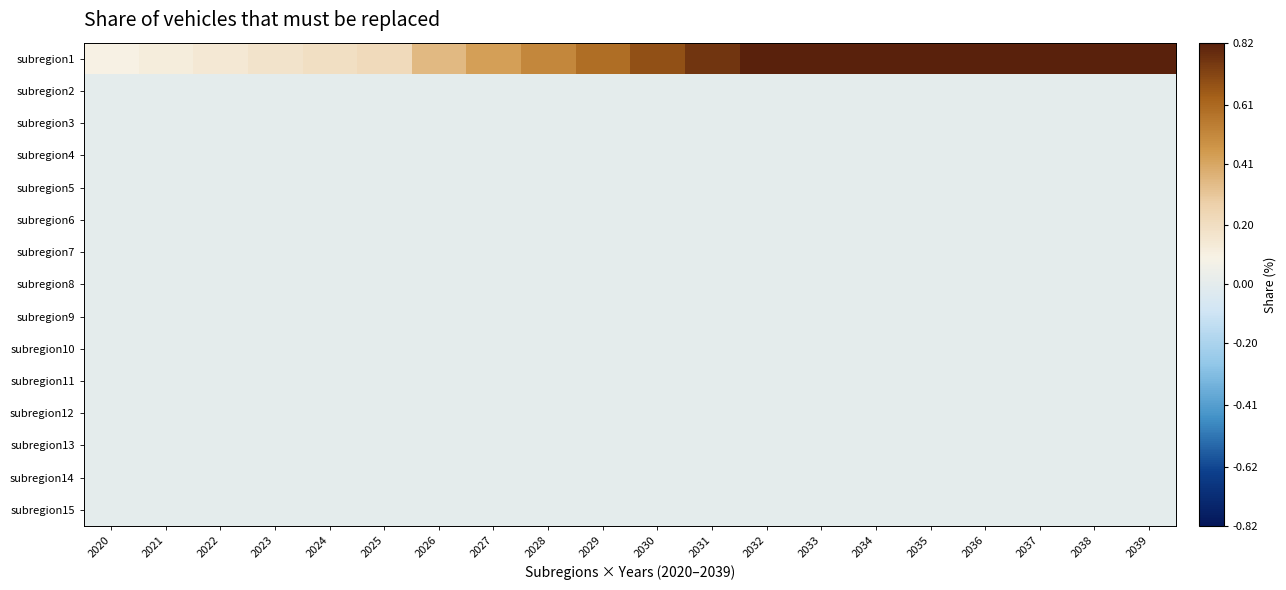

Which series has the largest total across all categories?

subregion1